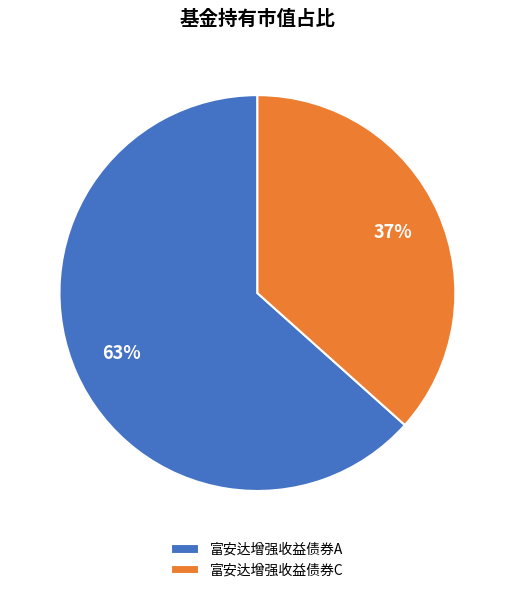

Which category has the biggest portion of the pie?

富安达增强收益债券A